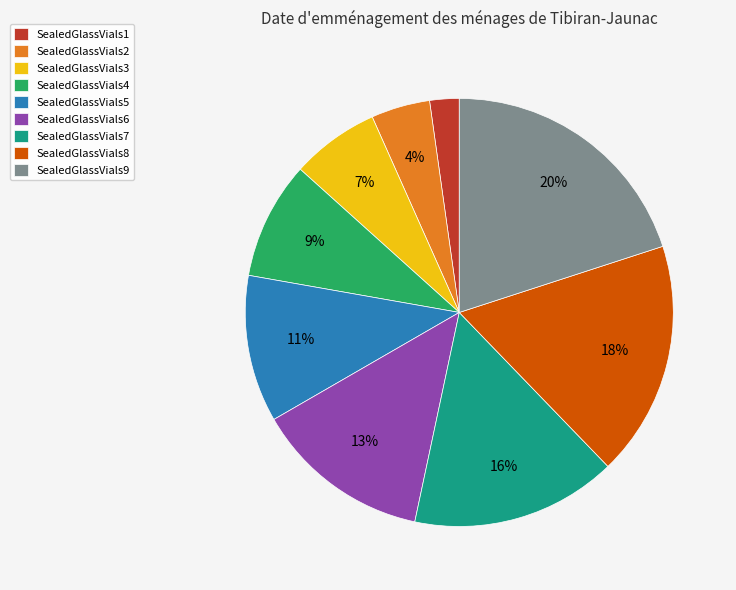

How many segments does this pie chart have?

9